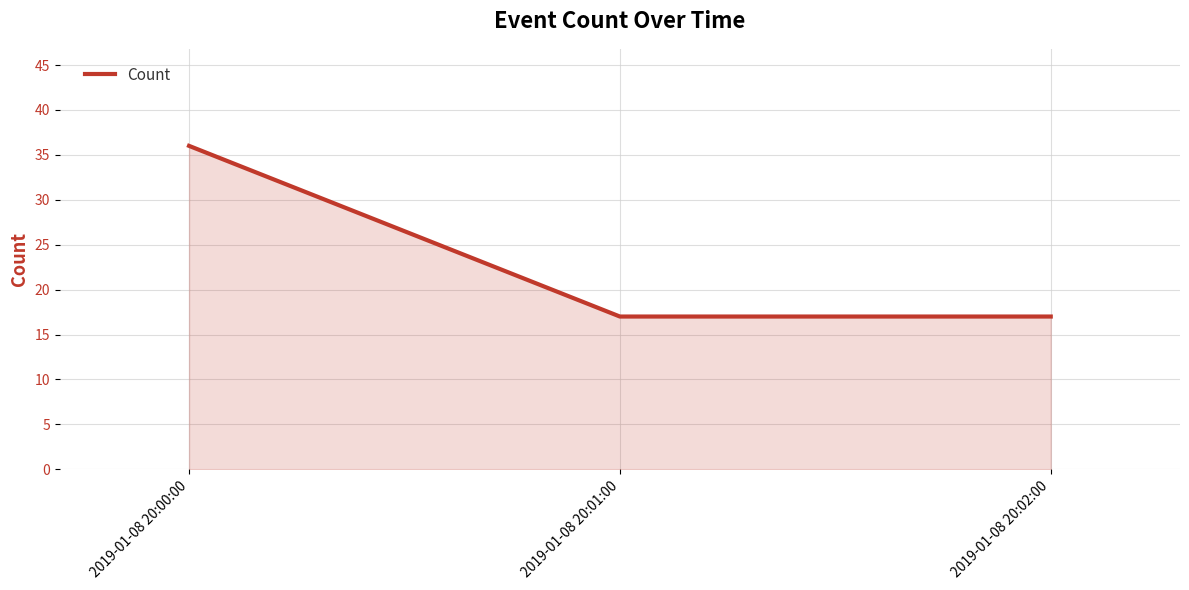

What is the smallest value displayed?

17